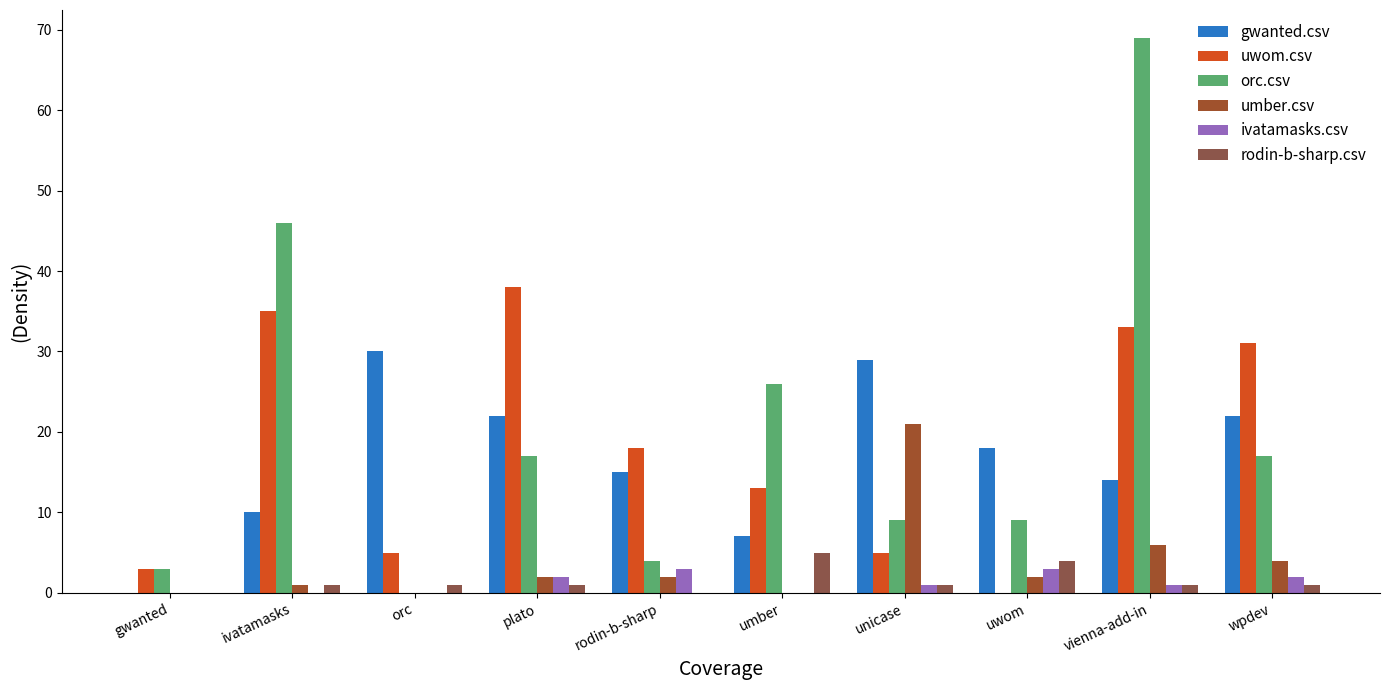

What is the average value of the gwanted.csv series?

17